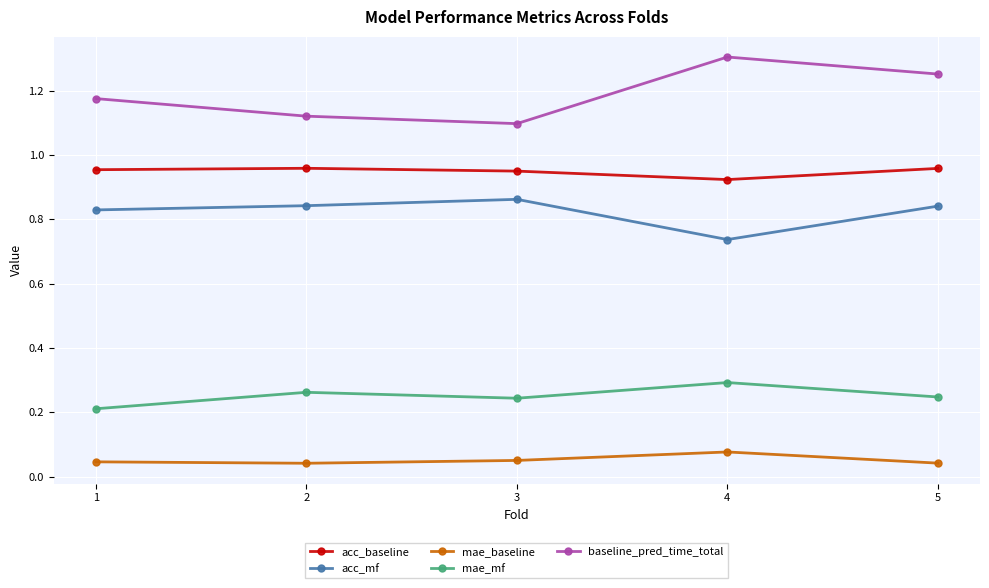

How many interior local valleys does the mae_baseline series have?

1